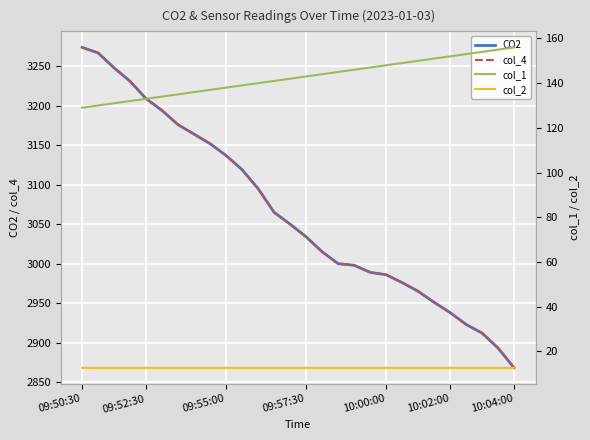

What is the highest value of the col_1 series?

156.0